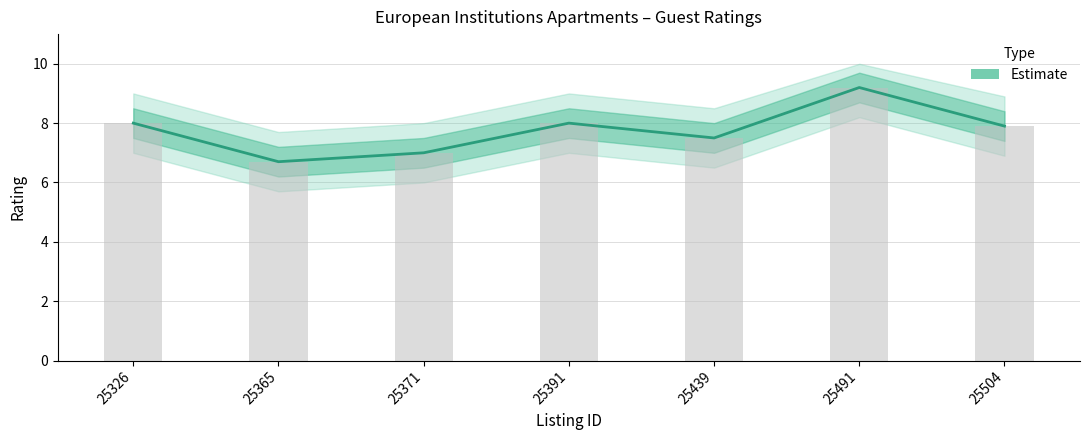

List the labels in order of value, smallest first.

25365, 25371, 25439, 25504, 25326, 25391, 25491